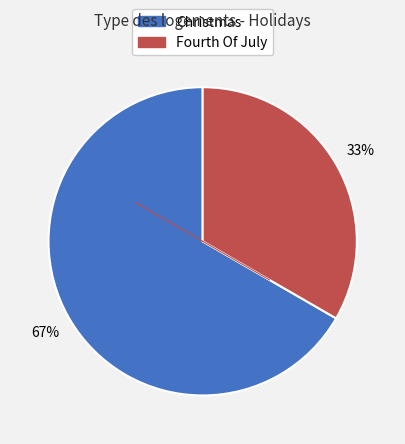

What percentage is the Fourth Of July slice, to the nearest percent?

33%